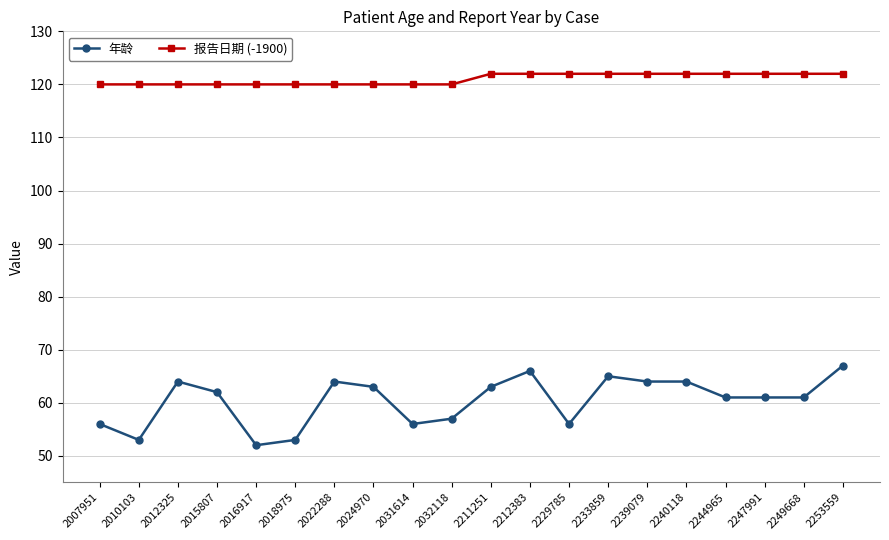

True or false: 年龄 and 报告日期 (-1900) intersect in this chart.

False